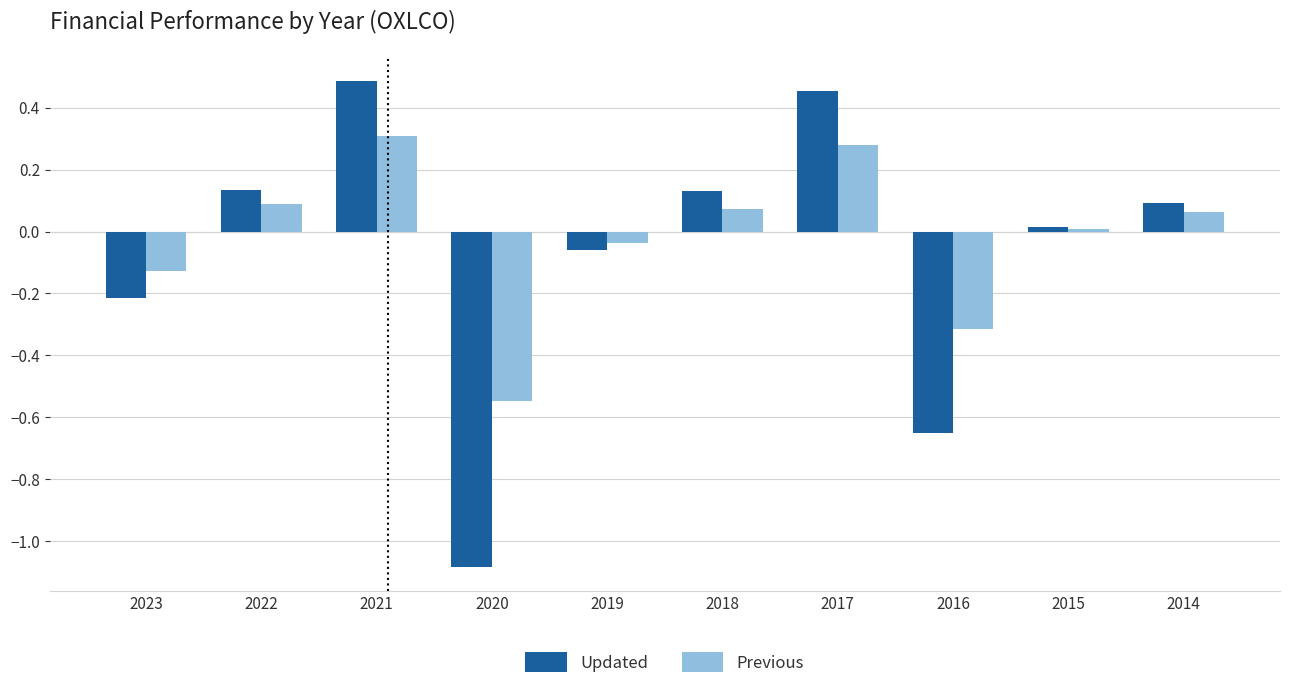

How many positive values does the Previous series have?

6